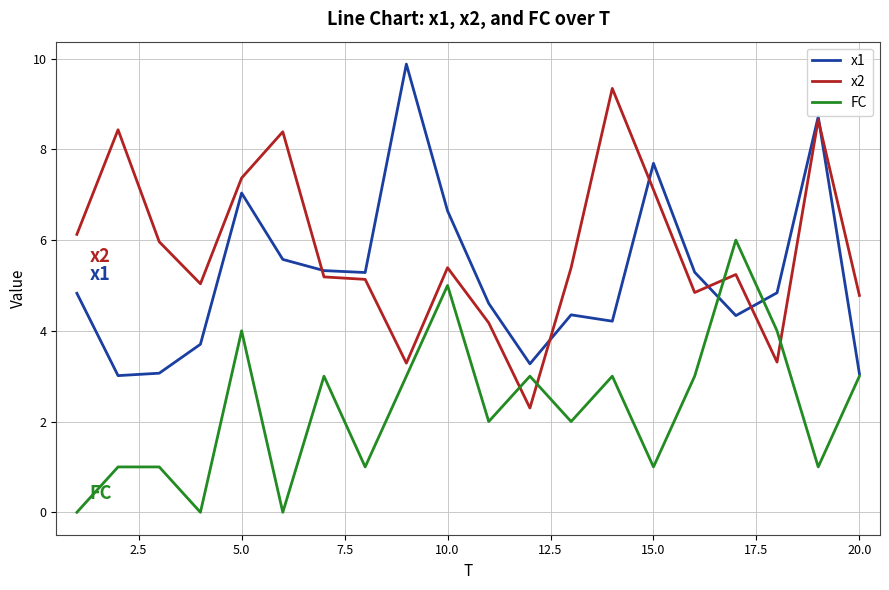

Which series has the largest total across all categories?

x2